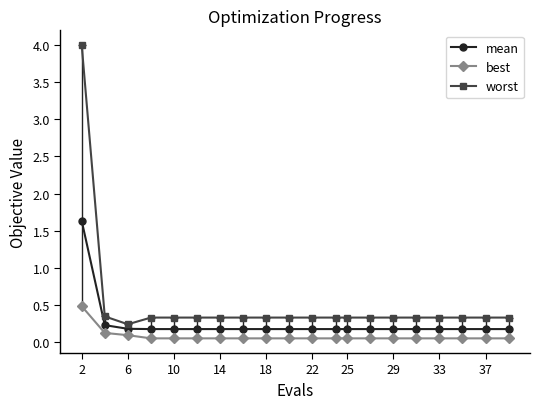

How many lines are shown in the chart?

3